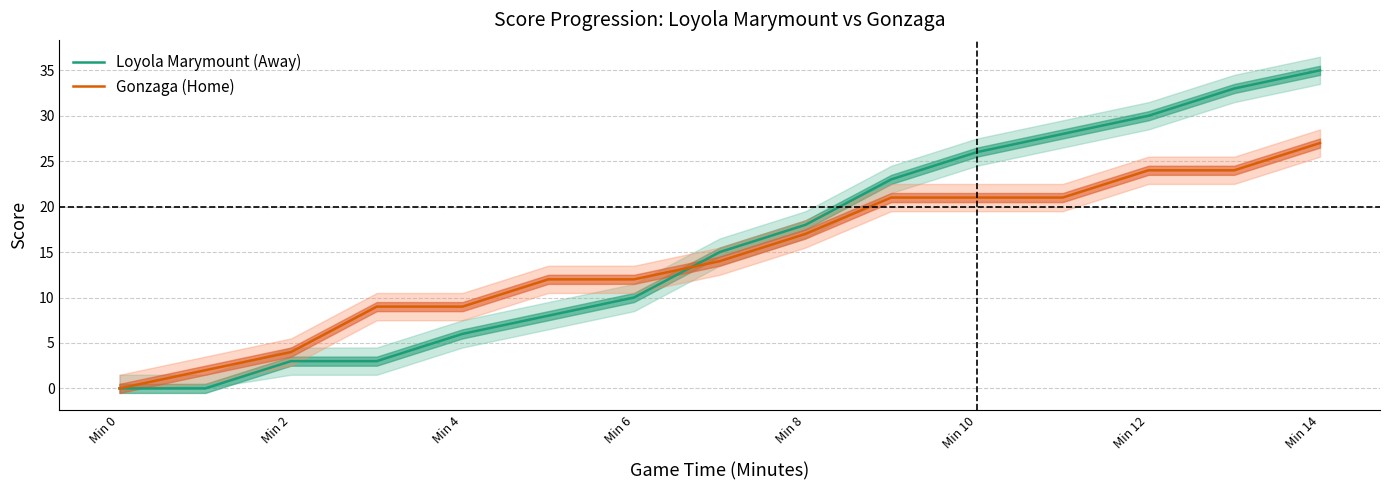

The Gonzaga (Home) series shows 48 at Min 14. True or false?

False